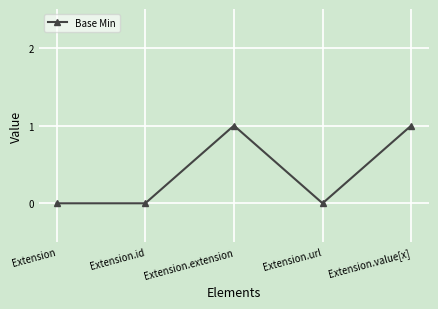

Is it true that the value at Extension.url is 0?

True